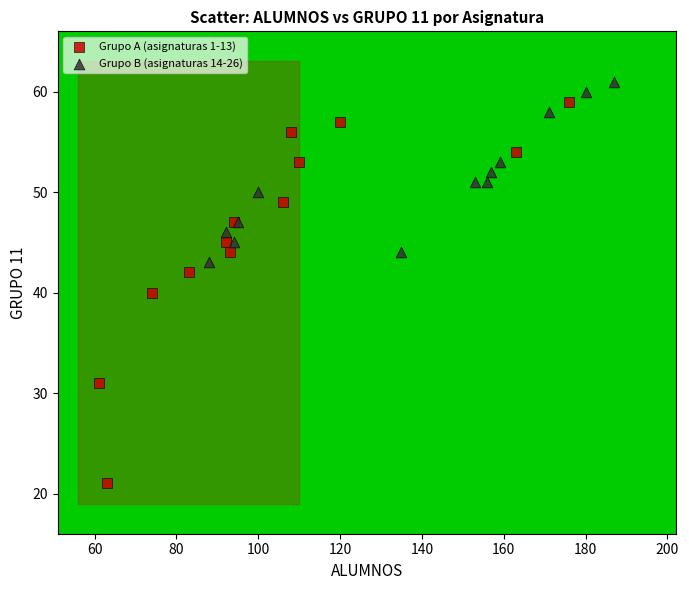

Which series reaches the minimum Y coordinate?

Grupo A (asignaturas 1-13)